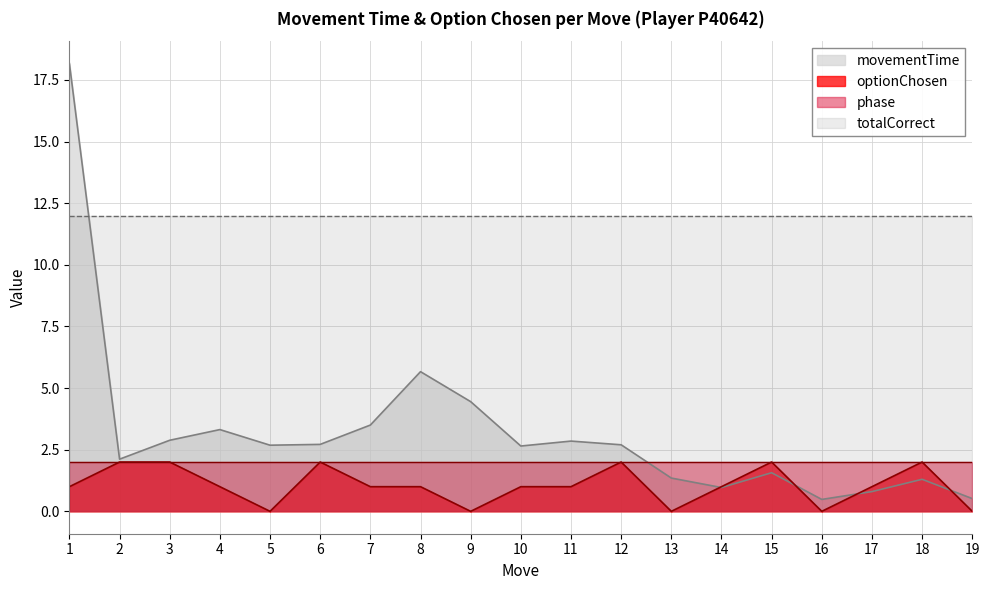

At how many categories does at least one series exceed 14?

1